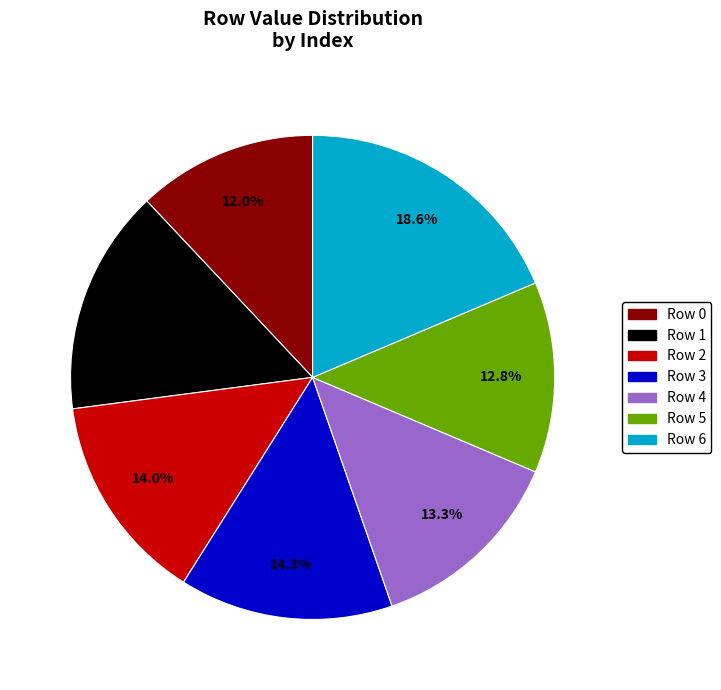

To the nearest percent, what is the combined percentage of Row 0 and Row 1?

27%